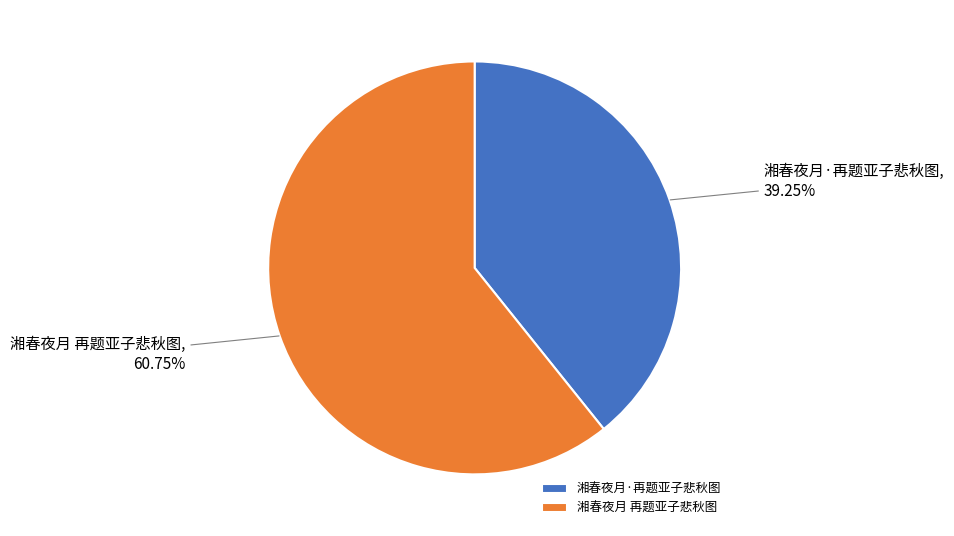

Between 湘春夜月·再题亚子悲秋图 and 湘春夜月 再题亚子悲秋图, which is larger?

湘春夜月 再题亚子悲秋图